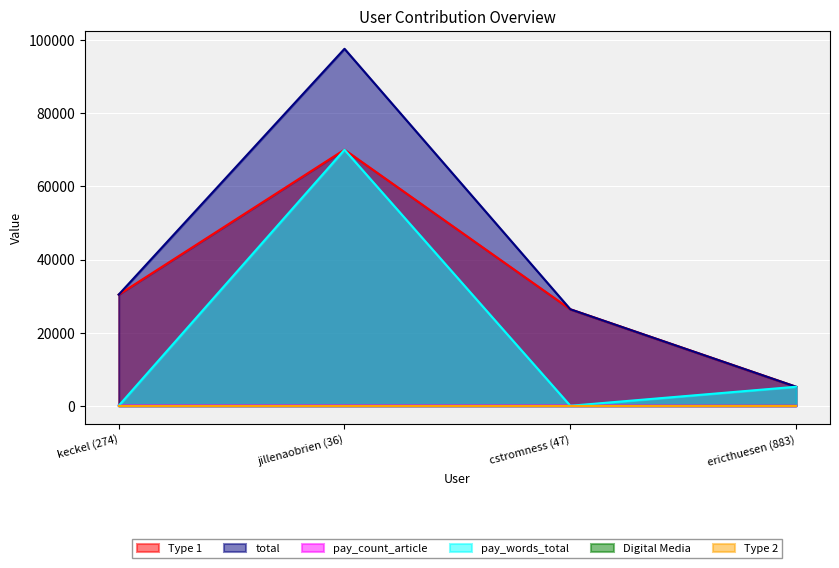

What is the label of the 2nd point from the right?

cstromness (47)